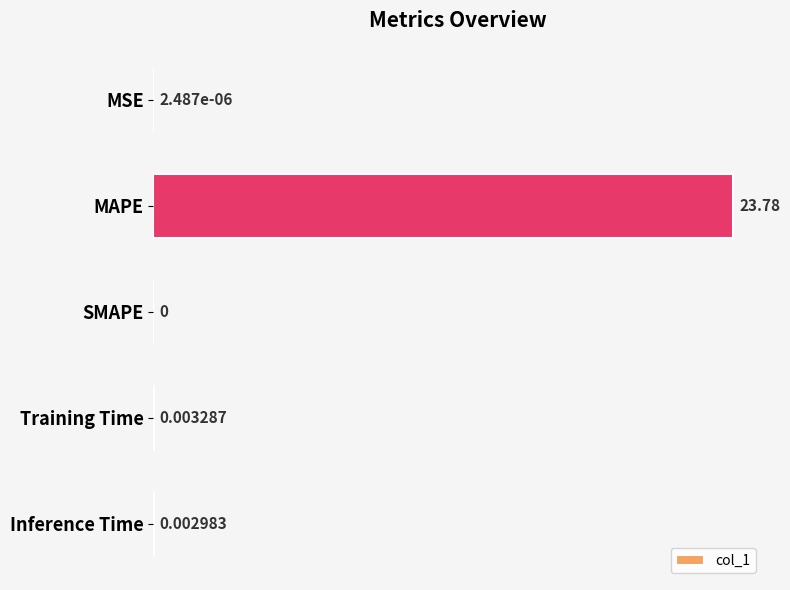

How many data points does each series have?

5